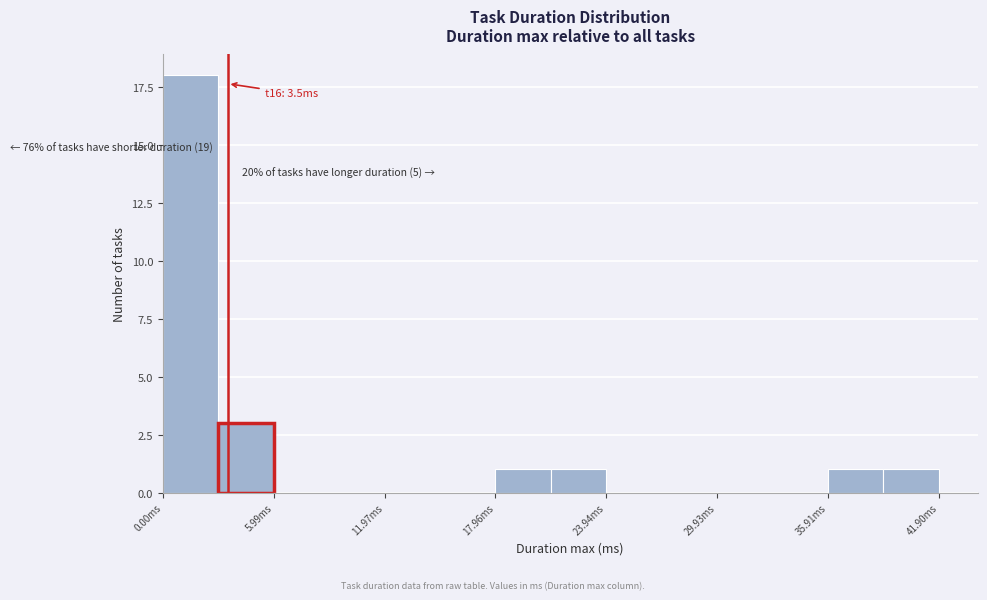

Read against the x-axis, roughly where is the centre of the tallest bar?

1